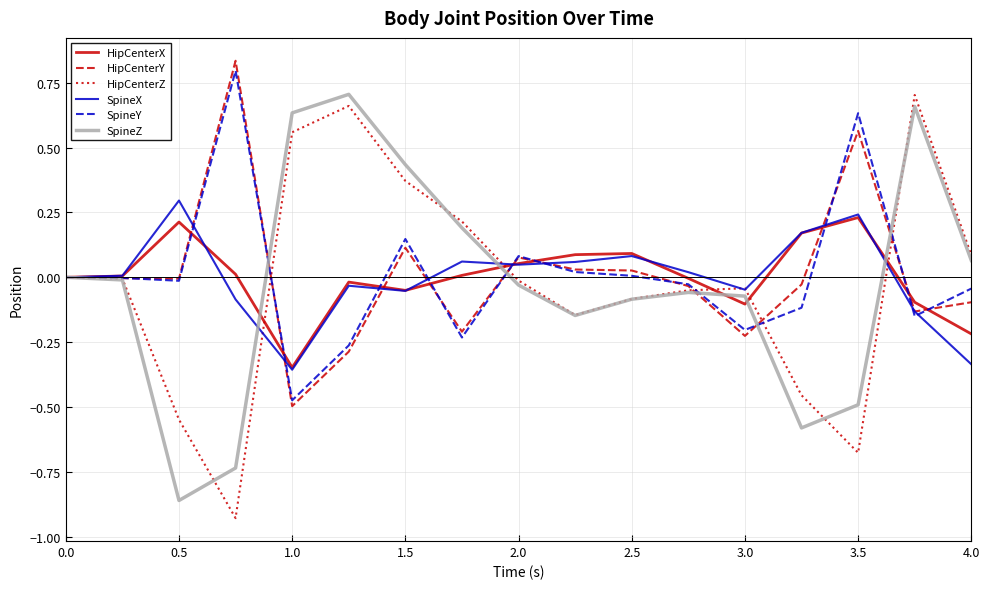

How many intersections are there between HipCenterX and SpineY?

9